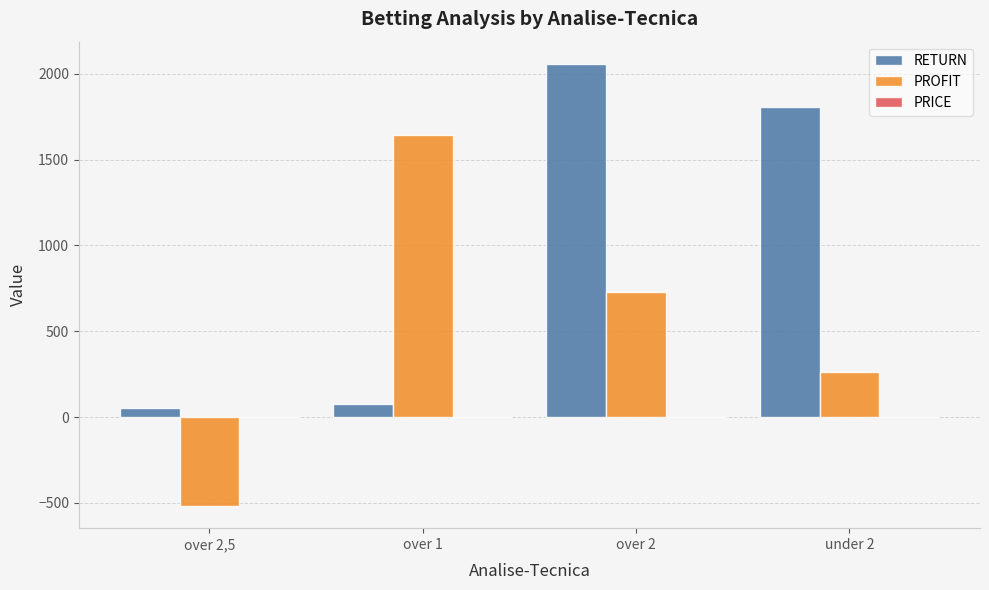

What is the sum of the RETURN values at over 2,5 and under 2?

1857.4